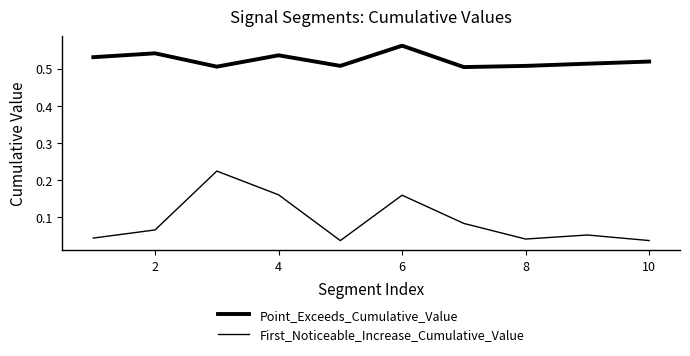

What is the difference between the second highest and second lowest values in the First_Noticeable_Increase_Cumulative_Value series?

0.1